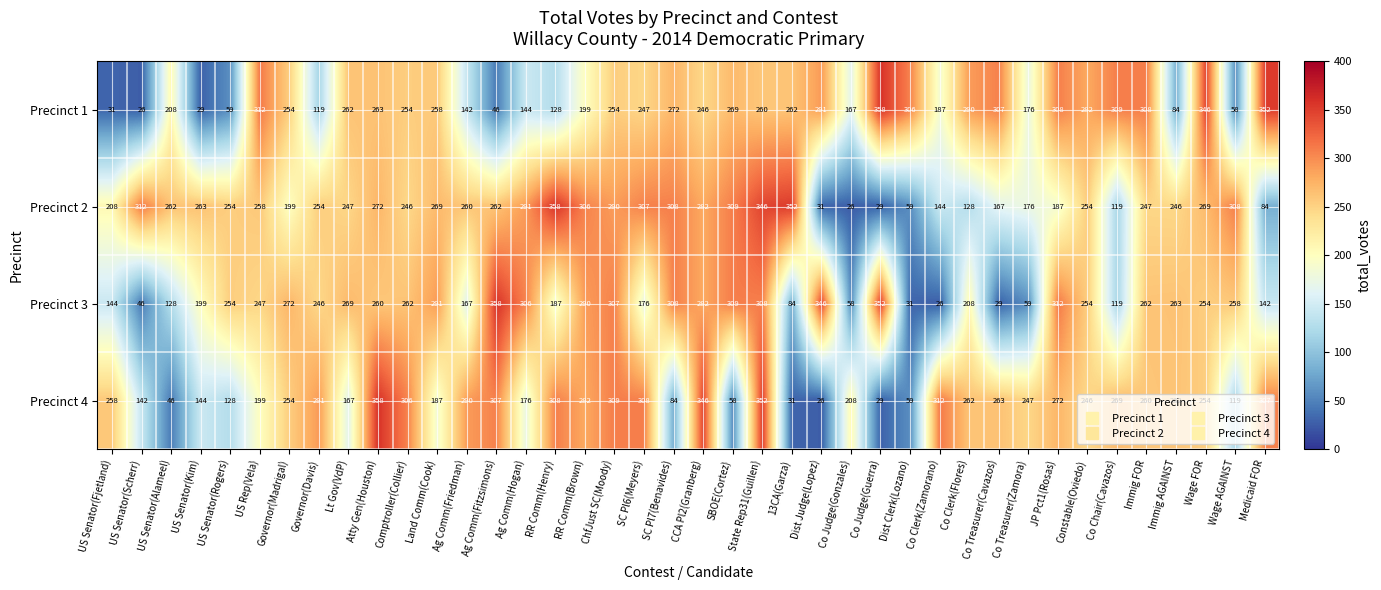

At Wage AGAINST, list the series in order from largest to smallest.

Precinct 2, Precinct 3, Precinct 4, Precinct 1